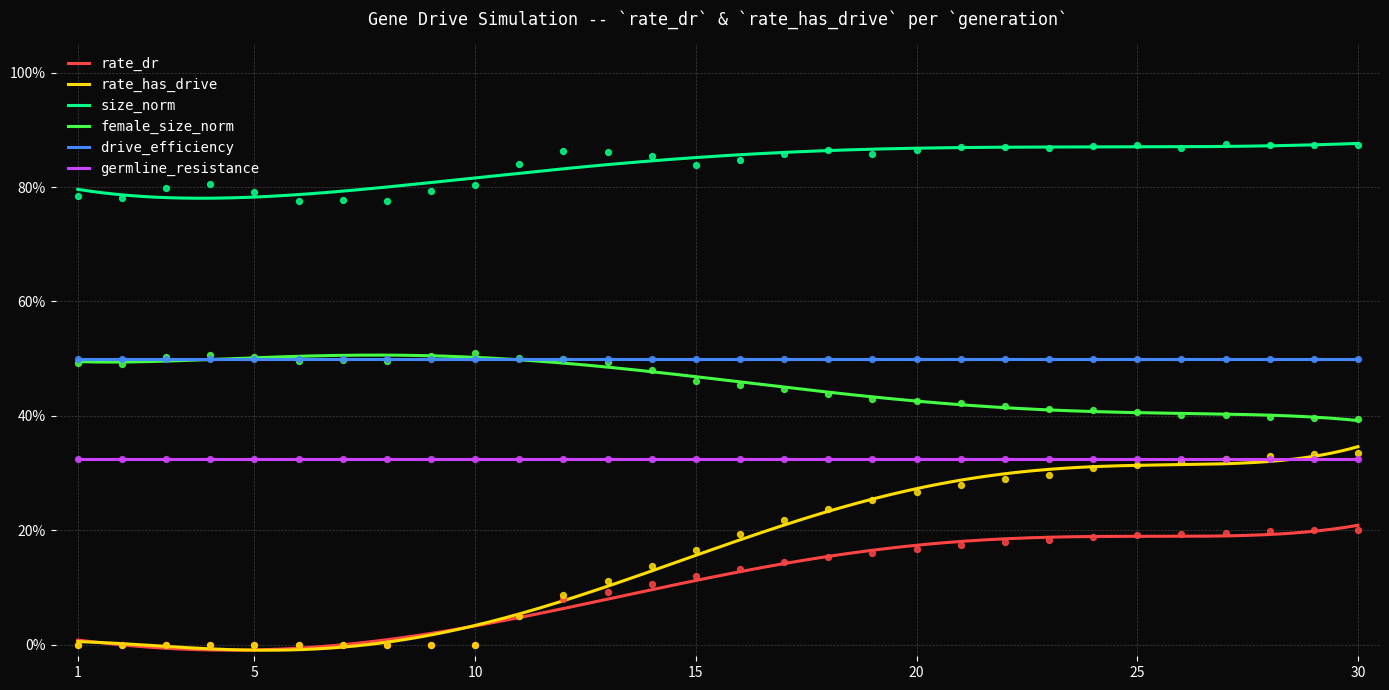

Which series reaches the maximum Y coordinate?

size_norm